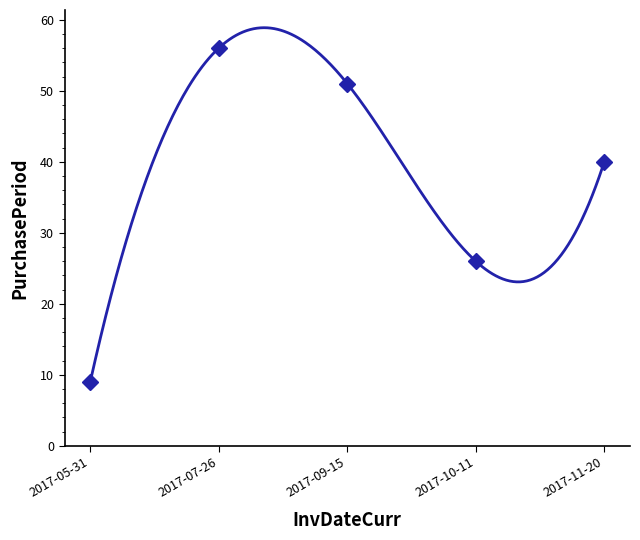

What is the value of the 2nd point from the left?

56